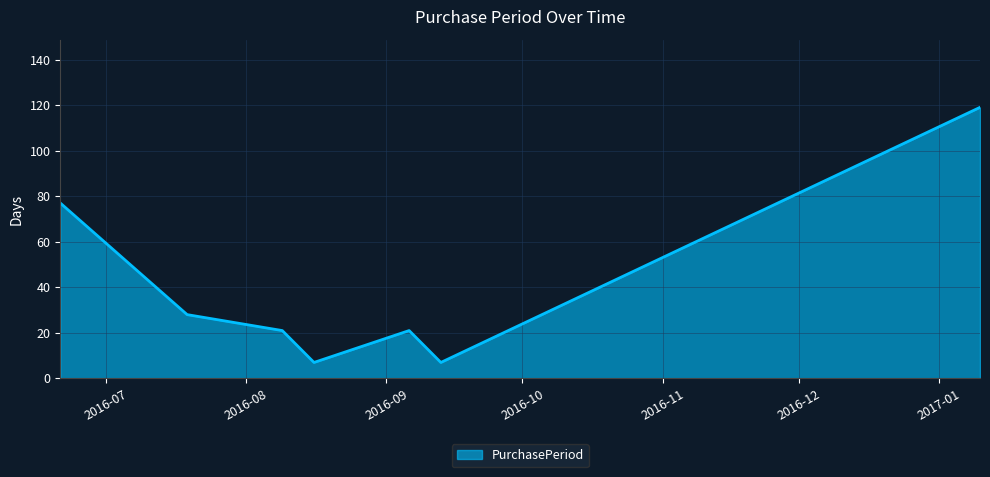

Does the chart have visible grid lines?

Yes